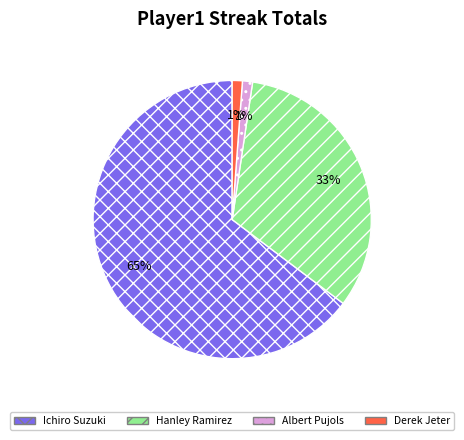

To the nearest percent, what is the combined percentage of Hanley Ramirez and Derek Jeter?

34%